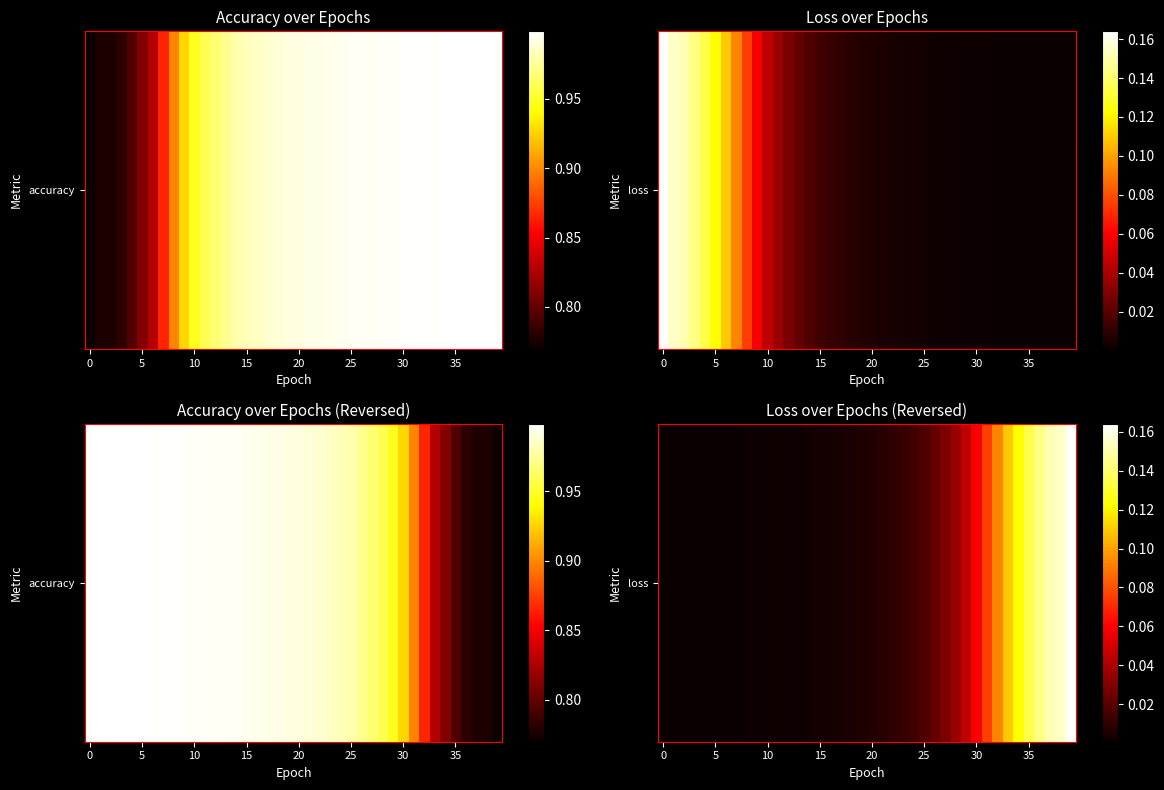

Between 18 and 36, which is larger?

36